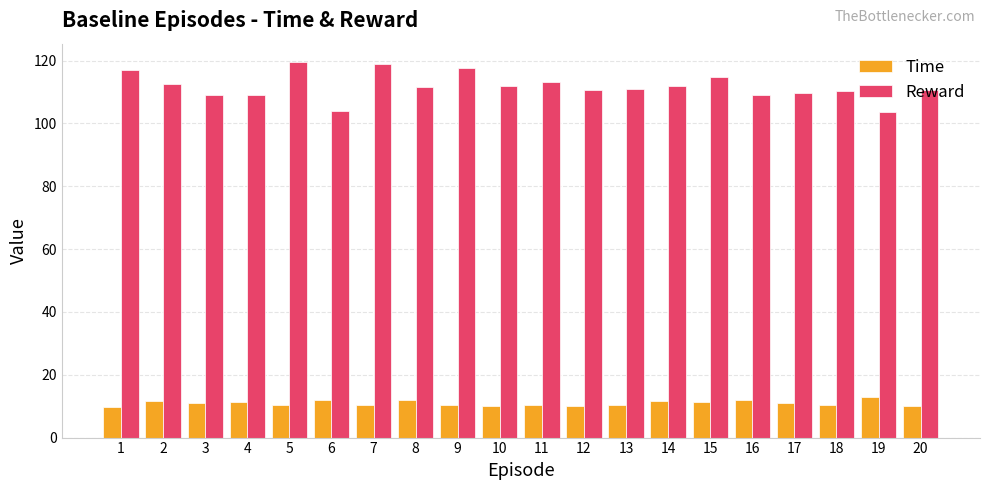

The Time series shows 4.4 at 18. True or false?

False